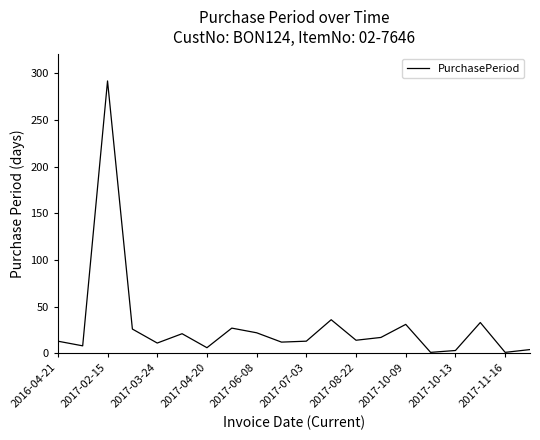

What is the maximum value shown in the chart?

292